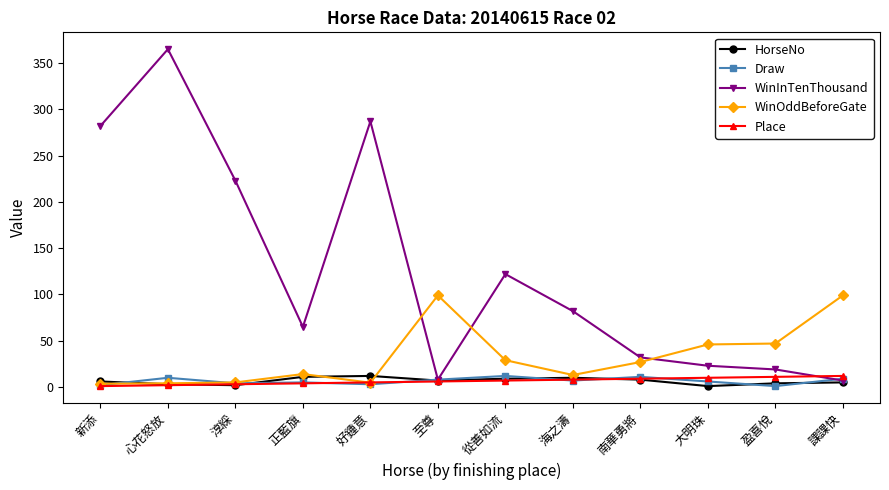

How many lines are shown in the chart?

5